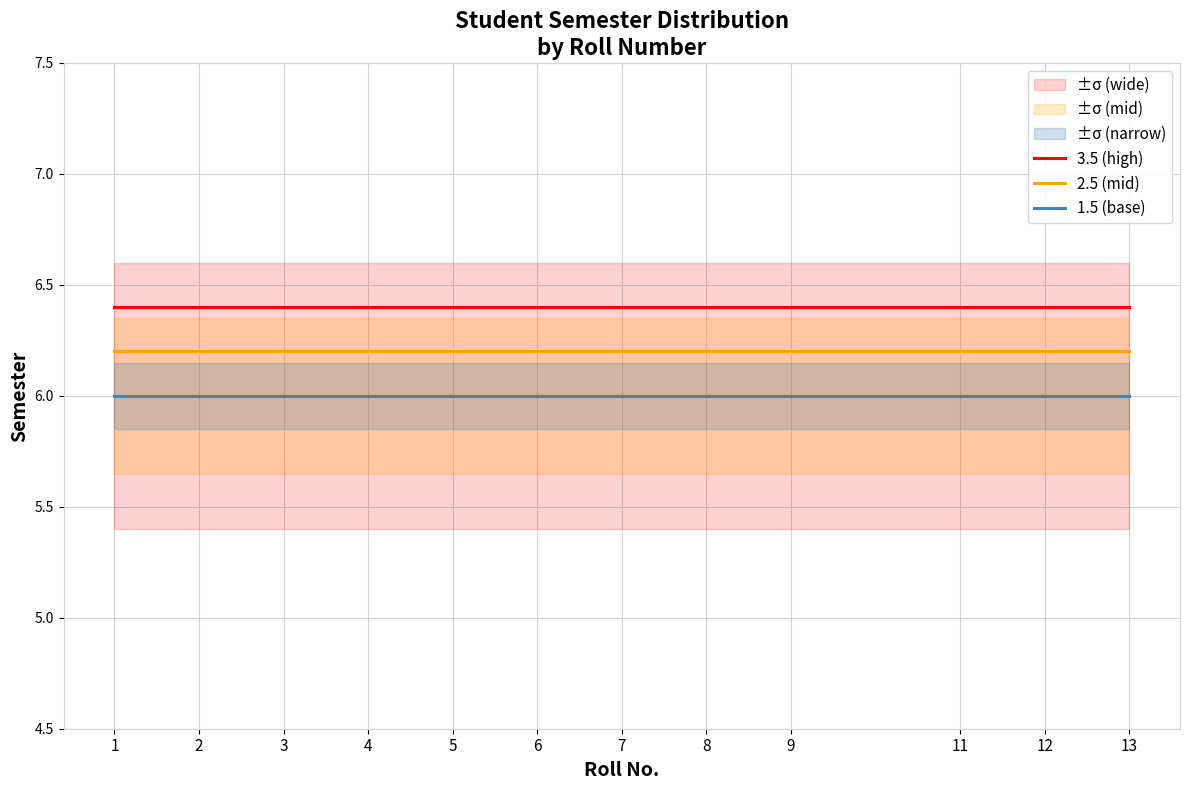

List the series in order of their overall mean, highest first.

3.5 (high), 2.5 (mid), 1.5 (base)